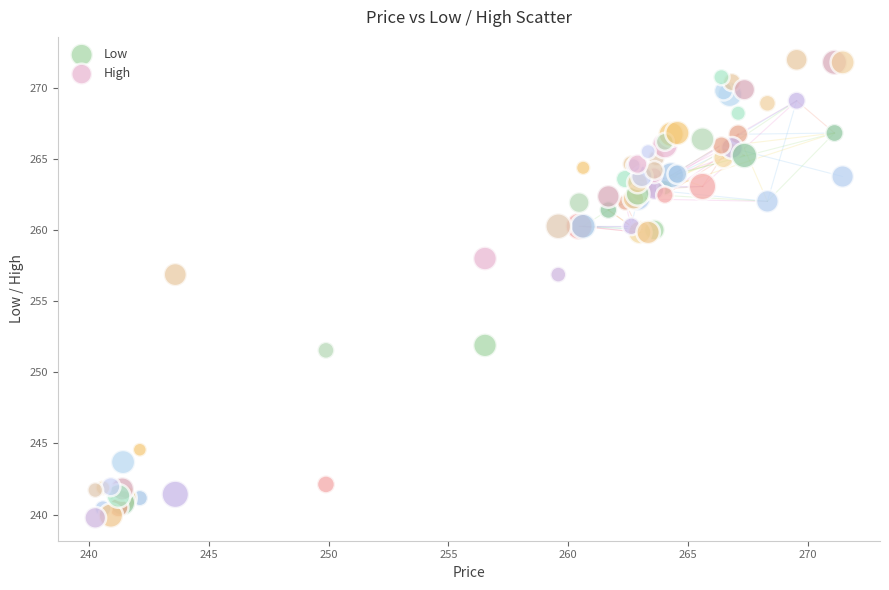

What are all the series names shown in the legend?

Low, High